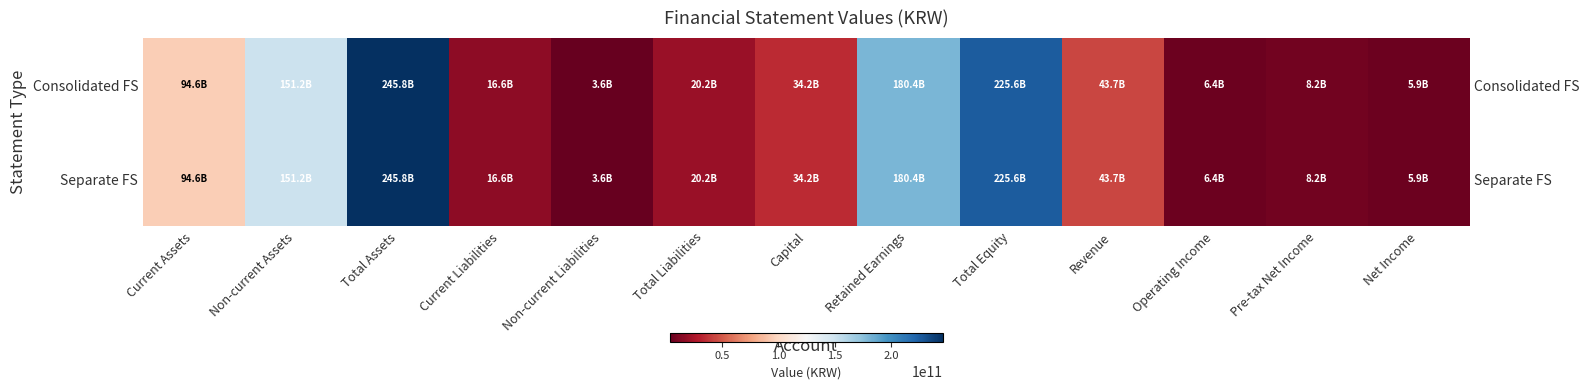

What is the sum of all Separate FS values?

1036506550695